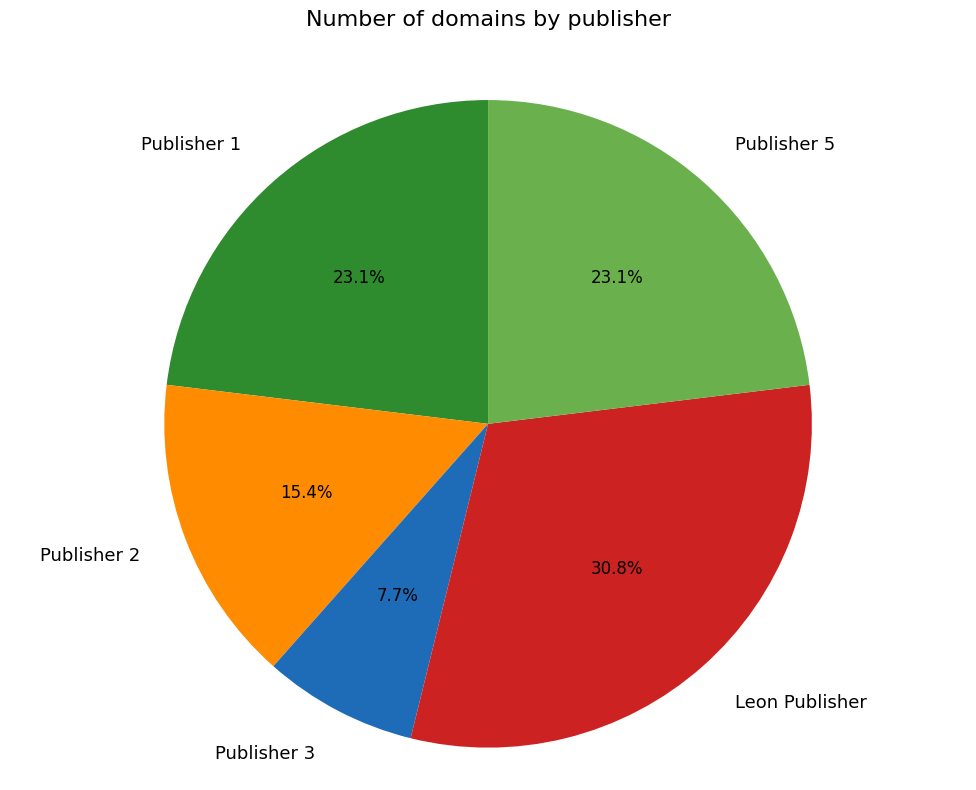

What percentage do Publisher 1 and Publisher 2 together represent?

38.5%